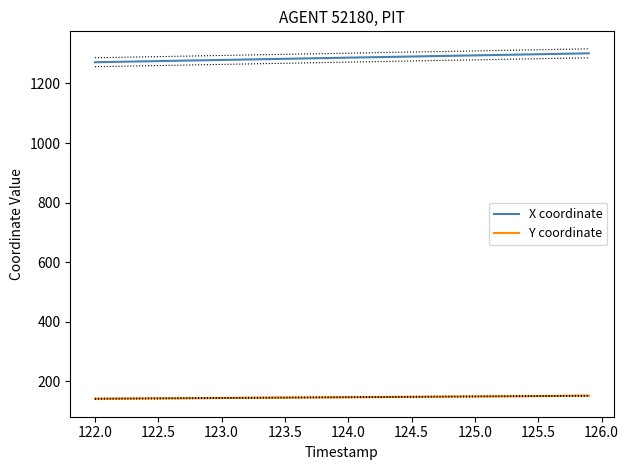

What is the average value of the Y coordinate series?

146.9